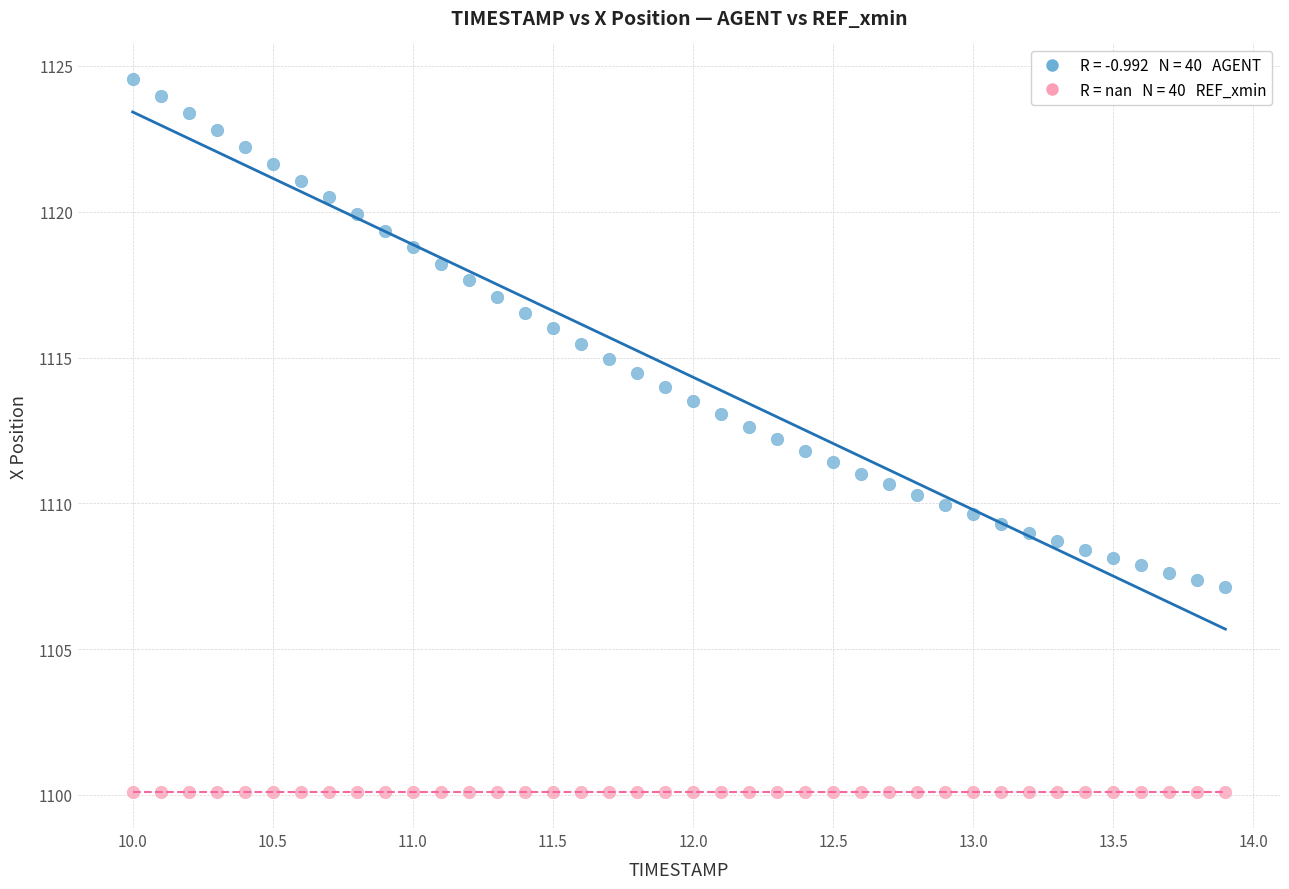

How many data points are displayed?

80